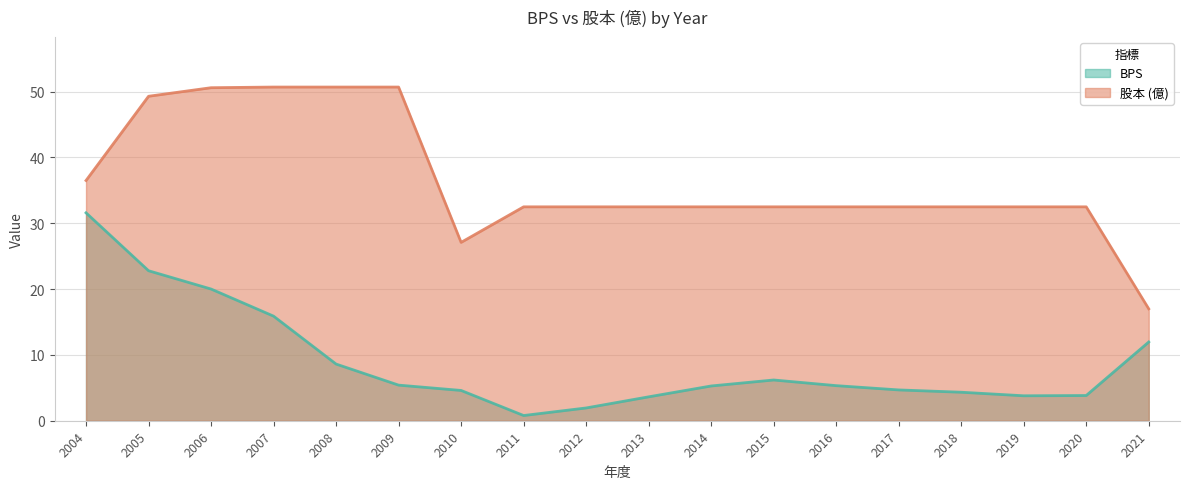

The BPS series shows 6.9 at 2020. True or false?

False